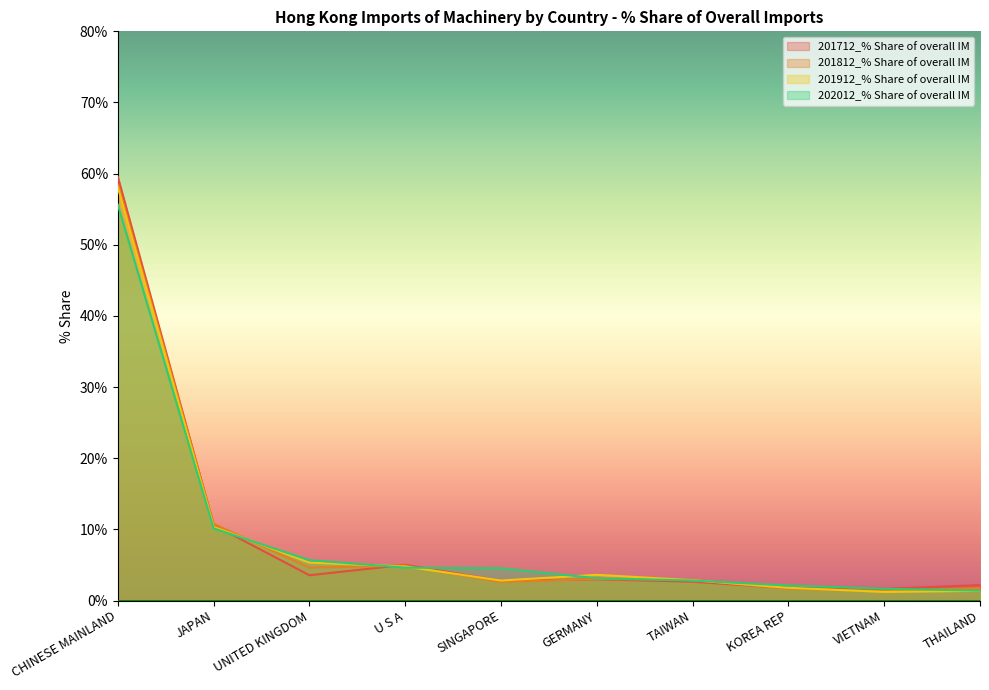

Rank the series by their maximum value, from highest to lowest.

201712_% Share of overall IM, 201812_% Share of overall IM, 201912_% Share of overall IM, 202012_% Share of overall IM